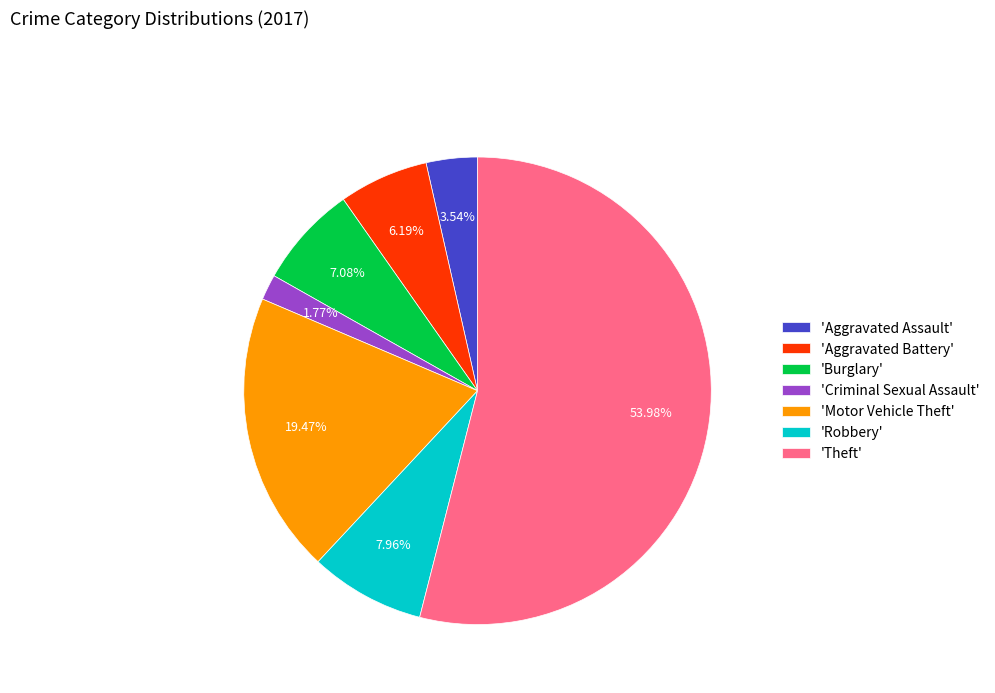

Does 'Theft' account for over 50% of the chart?

Yes